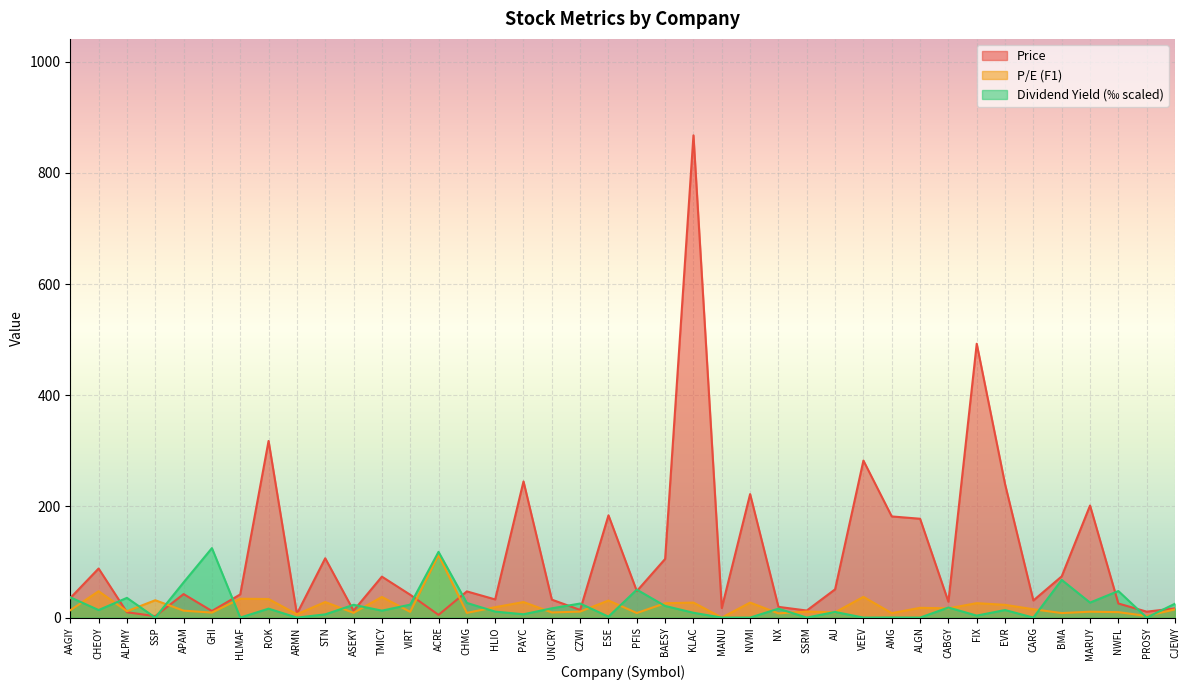

Count the number of data series in this chart.

3